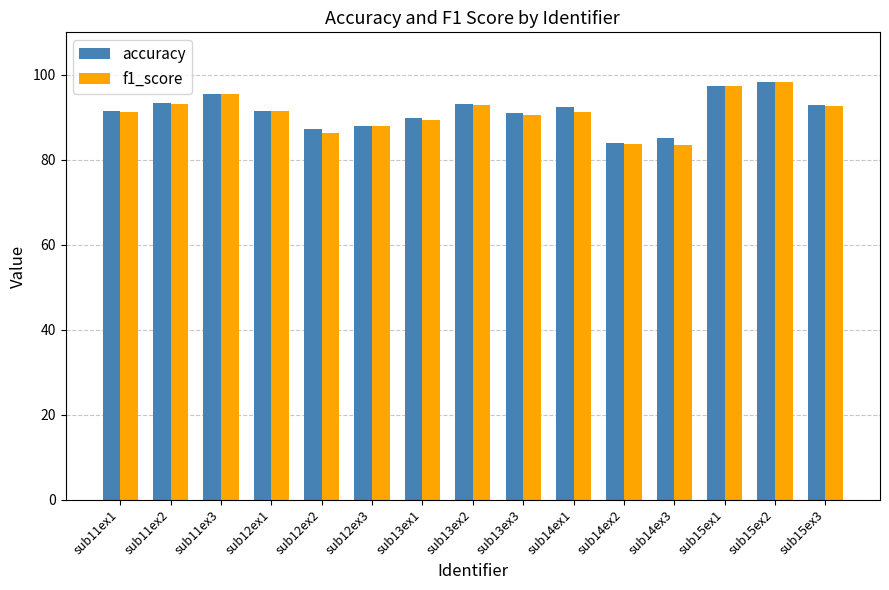

What is the total value across all series at sub15ex3?

185.5